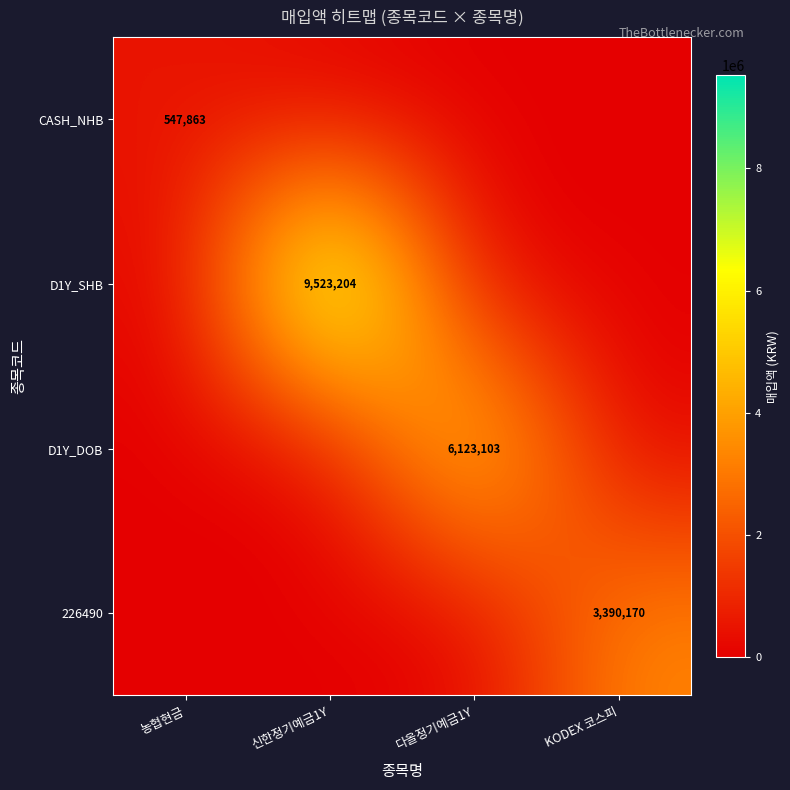

The value of D1Y_SHB at 신한정기예금1Y is 15341918. True or false?

False